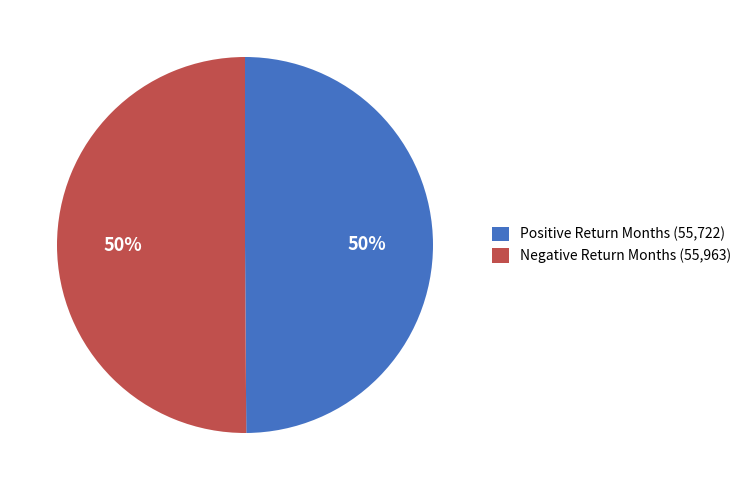

Approximately how many times larger is the value at Positive Return Months (55,722) compared to Negative Return Months (55,963)?

1.0